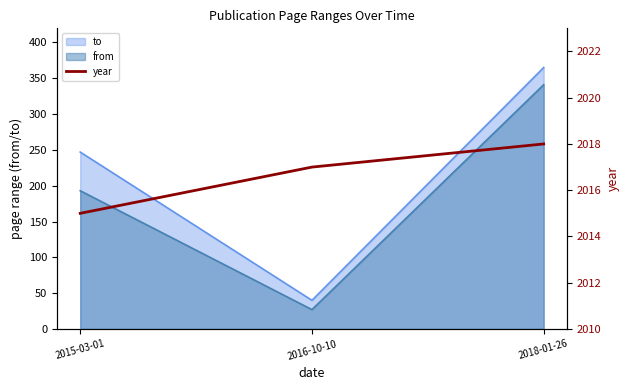

The from series shows 341 at 2018-01-26. True or false?

True